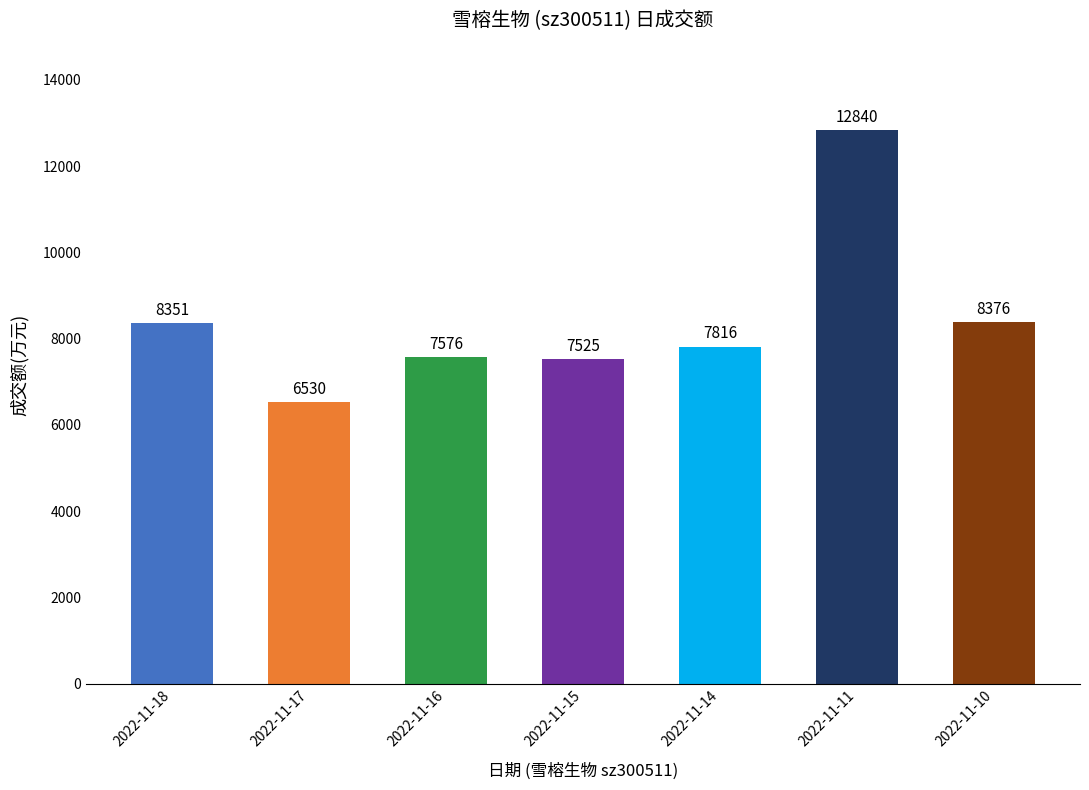

Rank the categories by value from highest to lowest.

2022-11-11, 2022-11-10, 2022-11-18, 2022-11-14, 2022-11-16, 2022-11-15, 2022-11-17